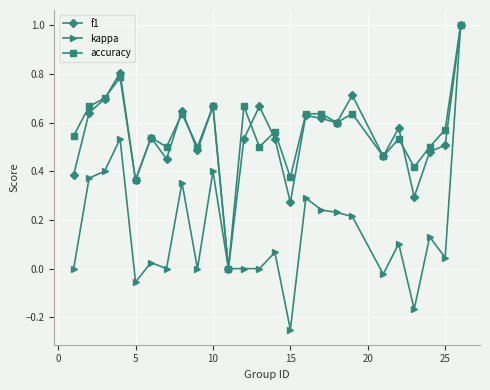

Which series has the widest spread of values?

kappa